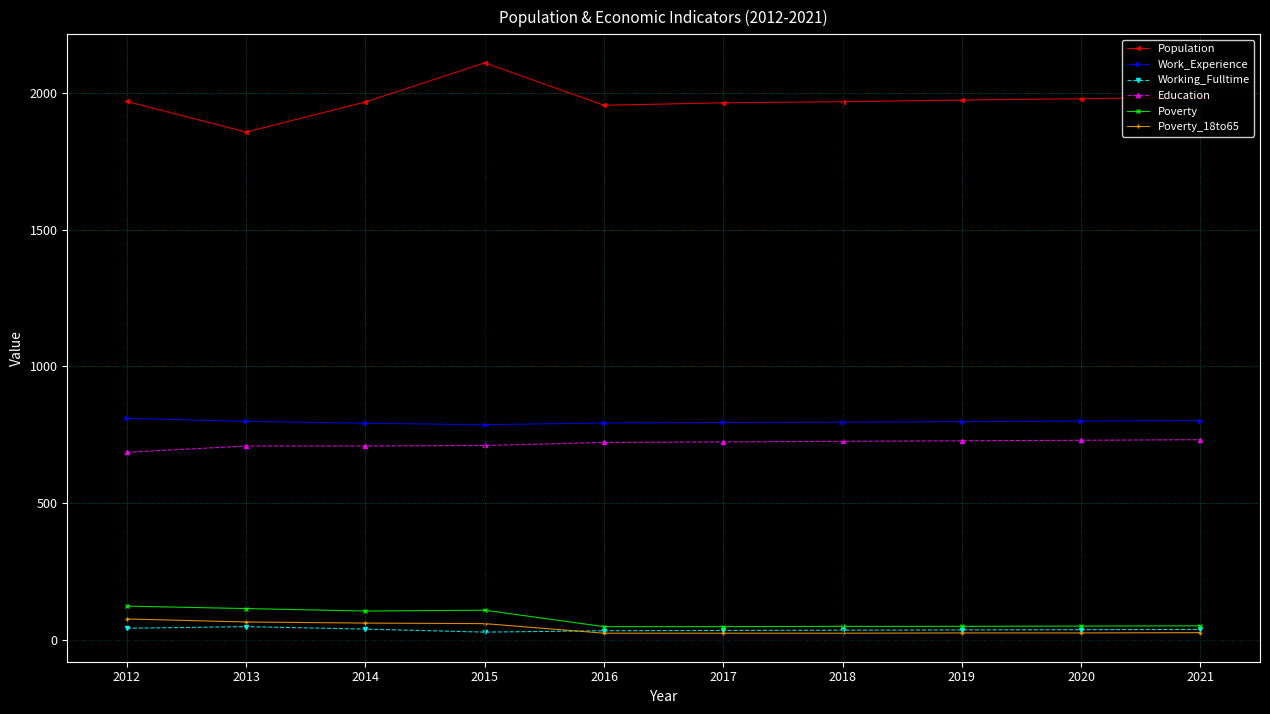

True or false: Education and Working_Fulltime intersect in this chart.

False